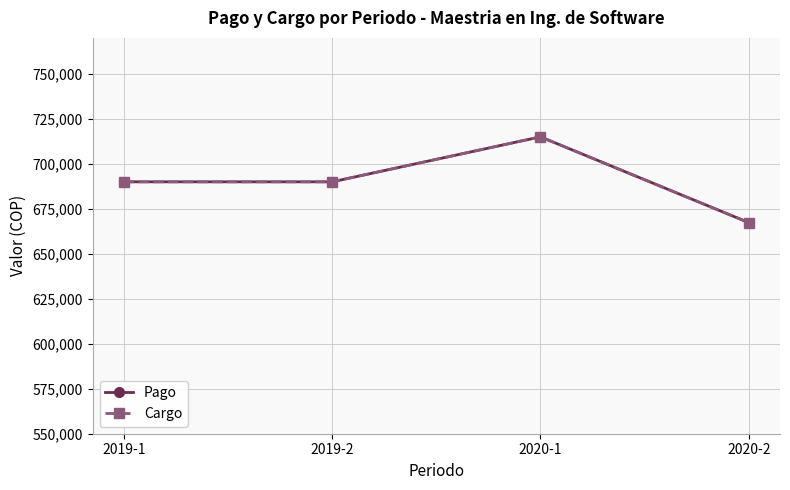

What is the greatest value displayed?

715000